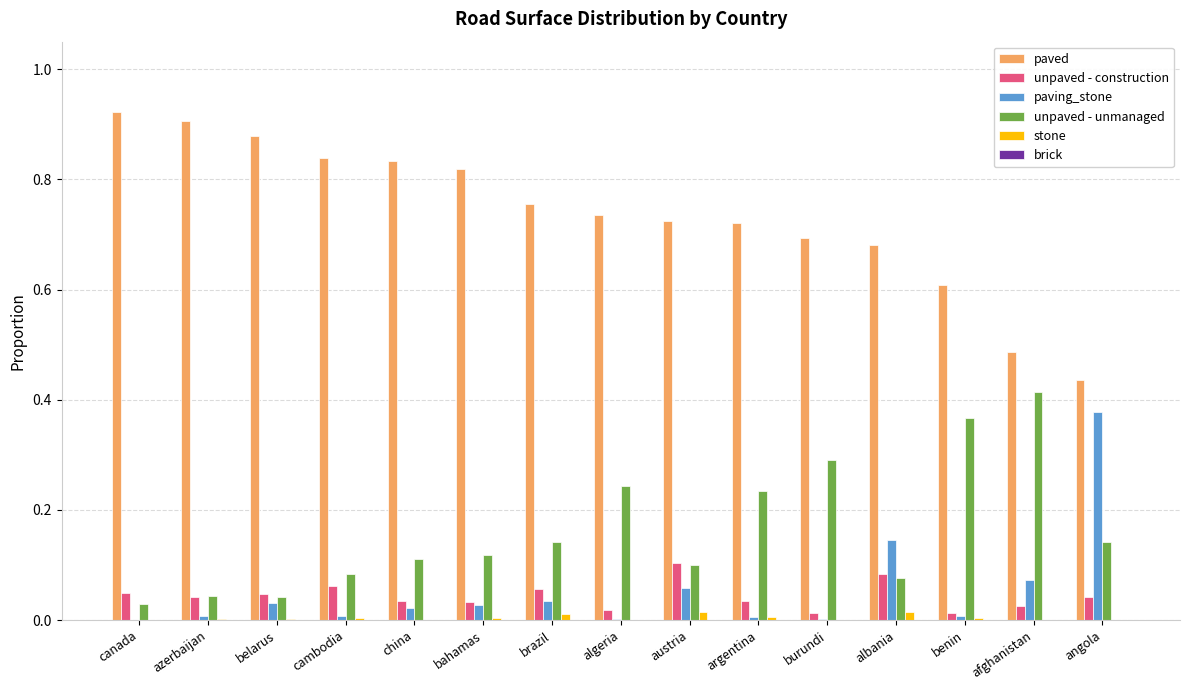

How many series are shown in this chart?

6